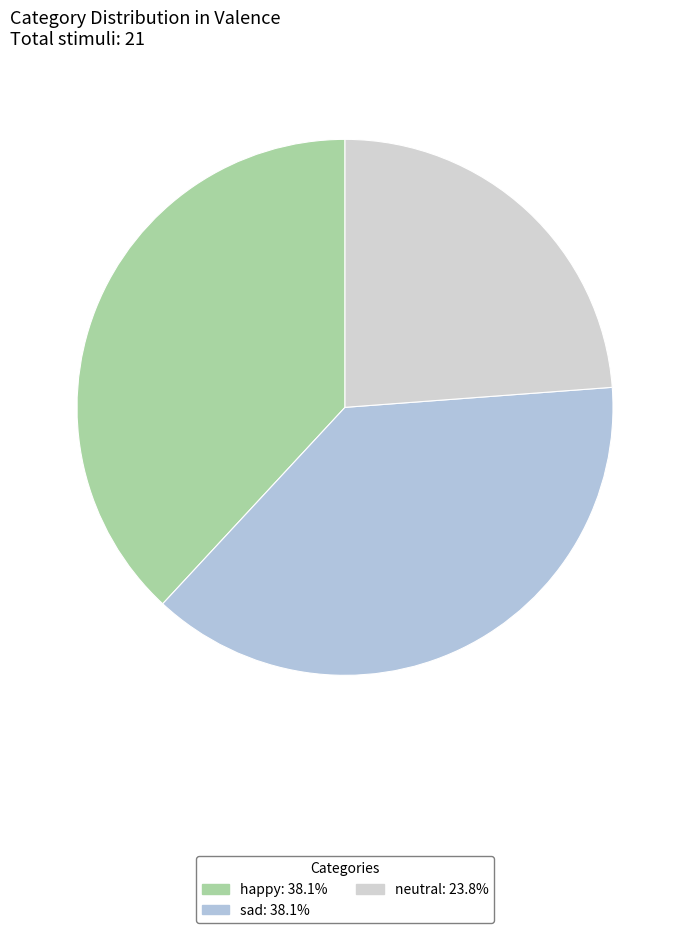

Which has a higher value, sad or neutral?

sad